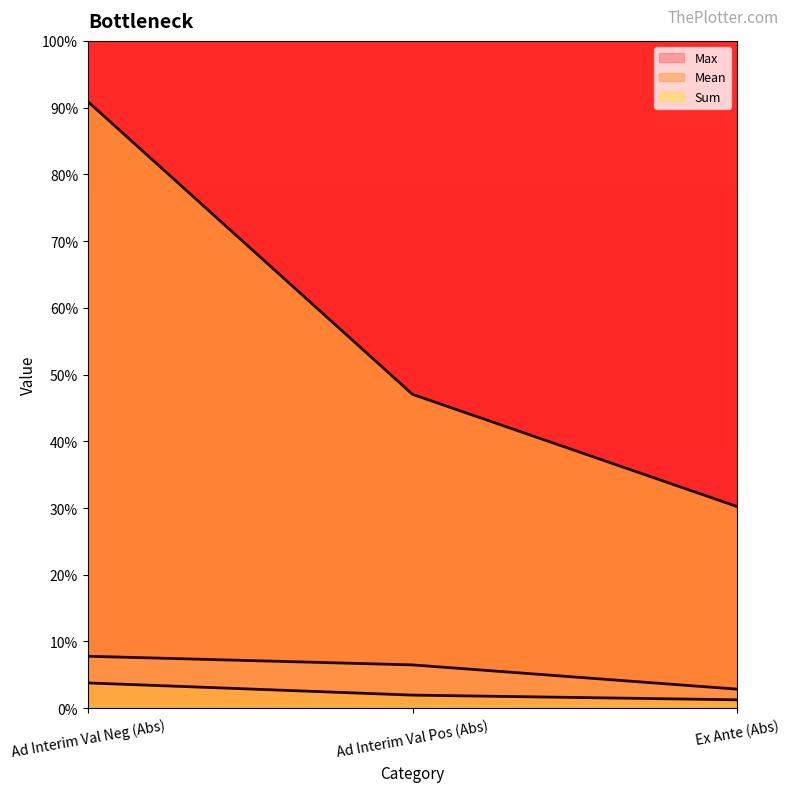

How many lines are shown in the chart?

3